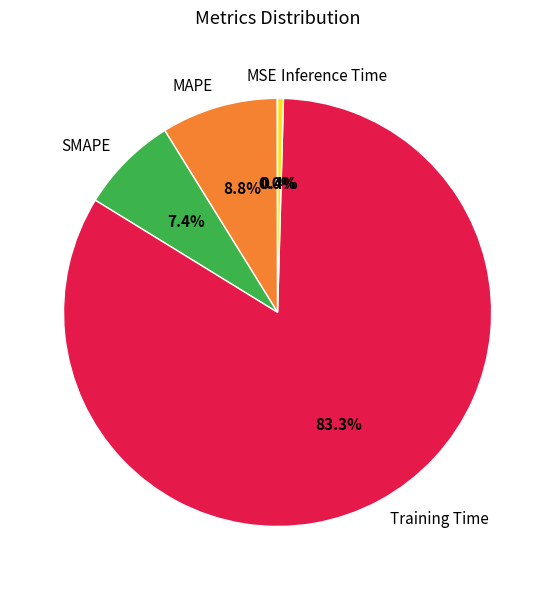

To the nearest percent, what is the difference between the Training Time and MAPE slice percentages?

75%